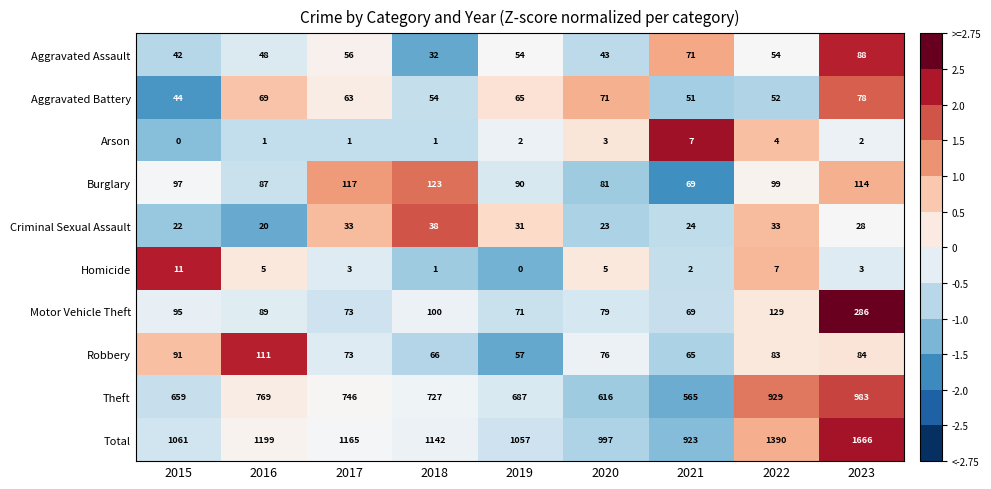

What is the sum of all Aggravated Battery values?

547